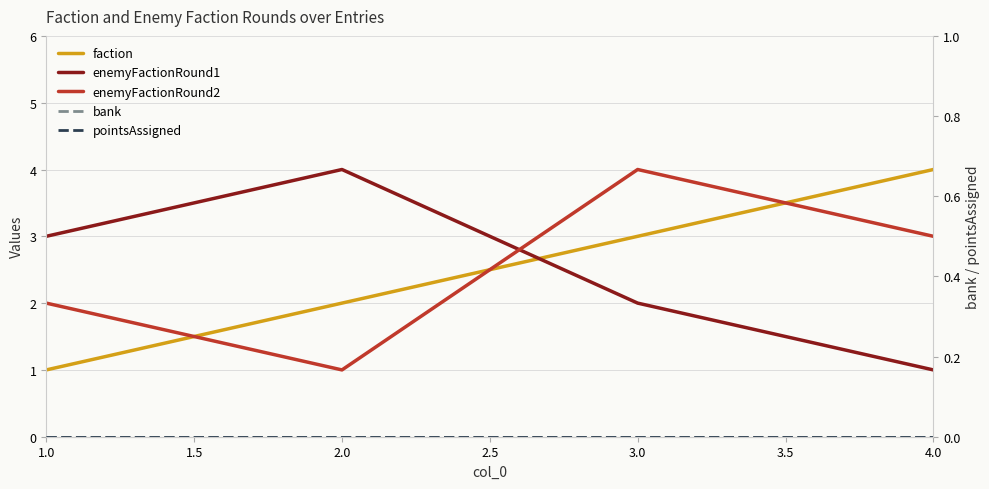

List the series in order of their peak value, lowest first.

bank, pointsAssigned, faction, enemyFactionRound1, enemyFactionRound2